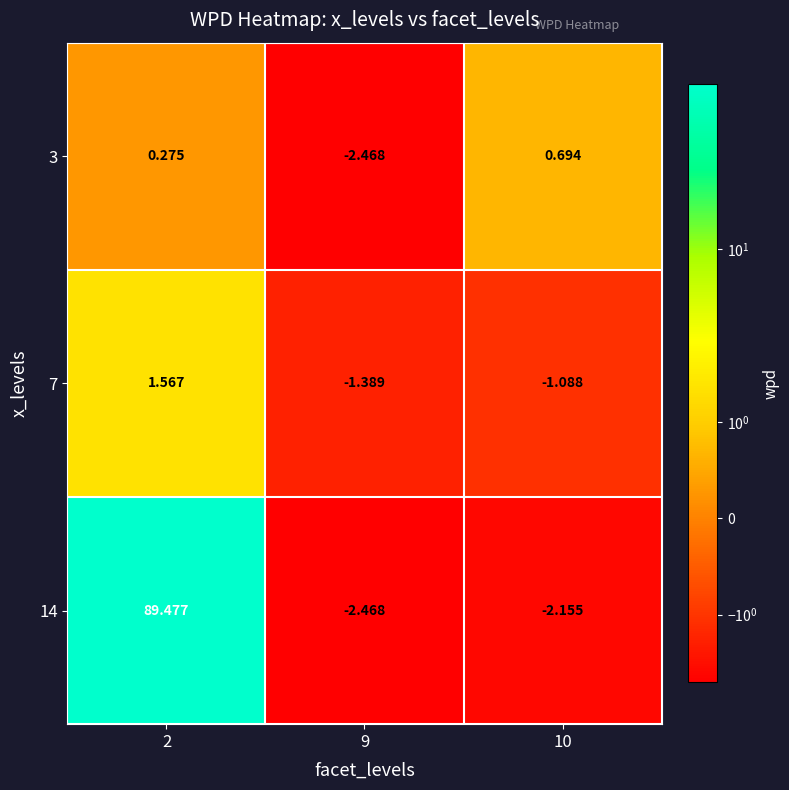

At which category does the chart reach its minimum across all series?

9